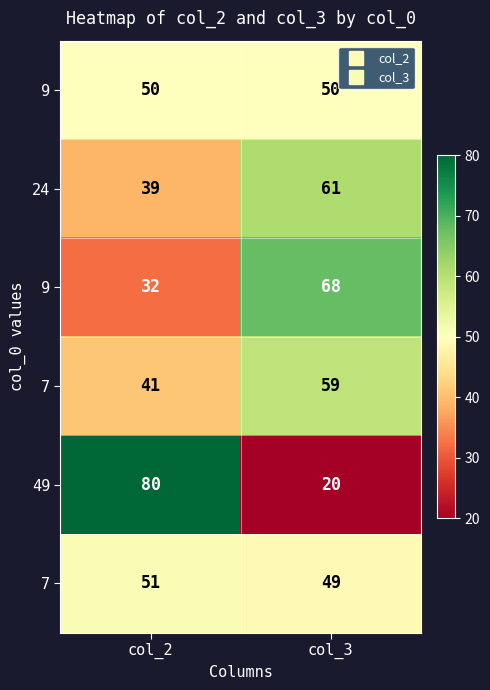

Between col_3 and col_2, which is larger?

col_3